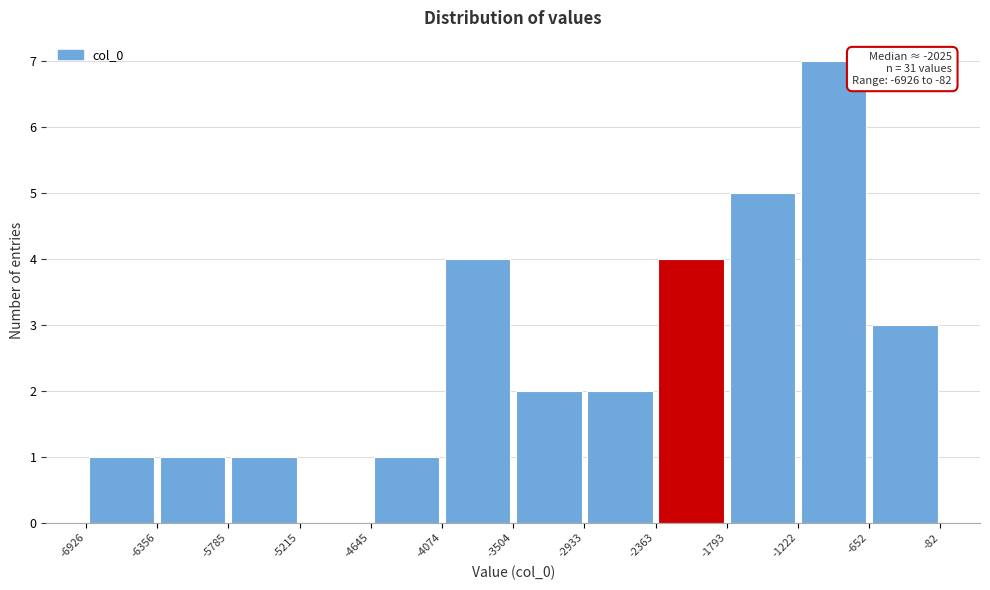

Which range on the x-axis has the tallest bar?

-1222 to -652